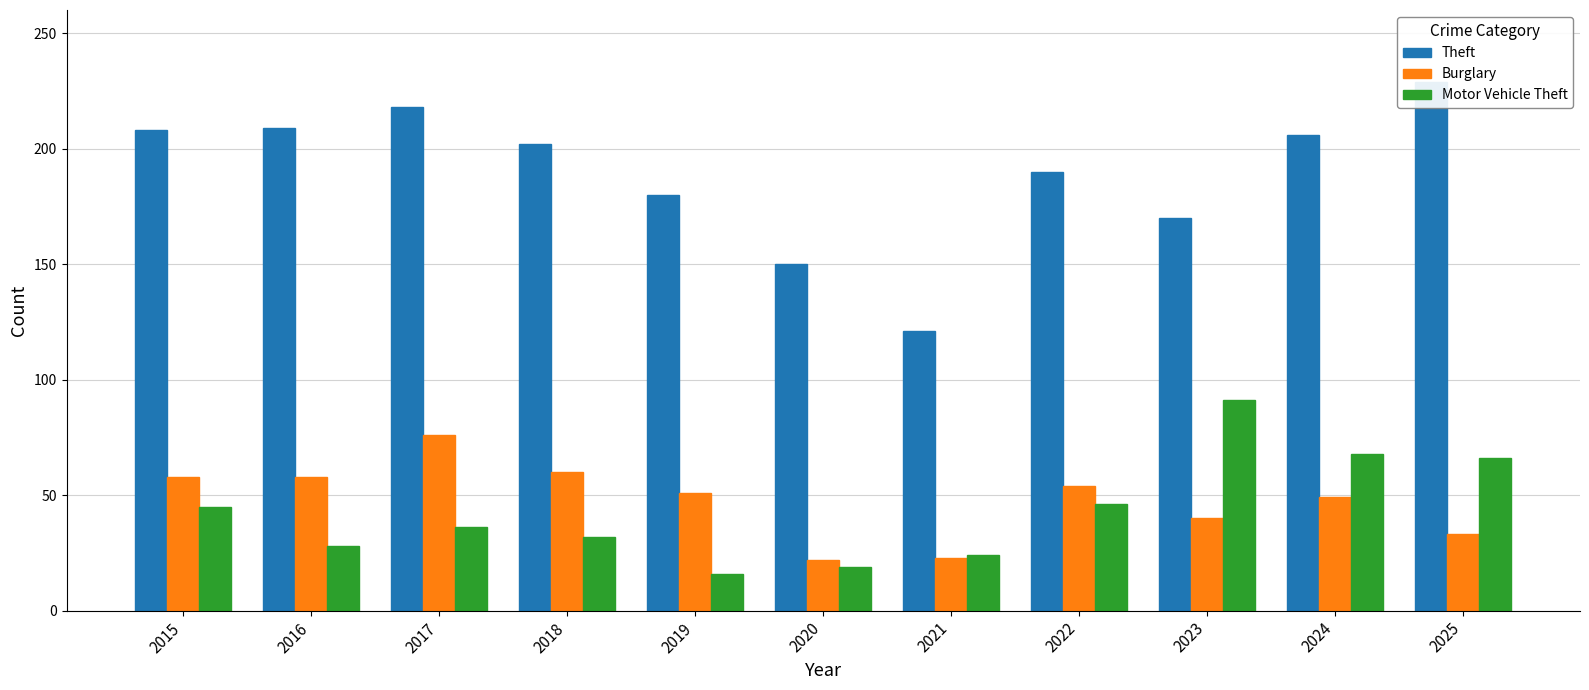

How many data points in Theft are less than 202?

5